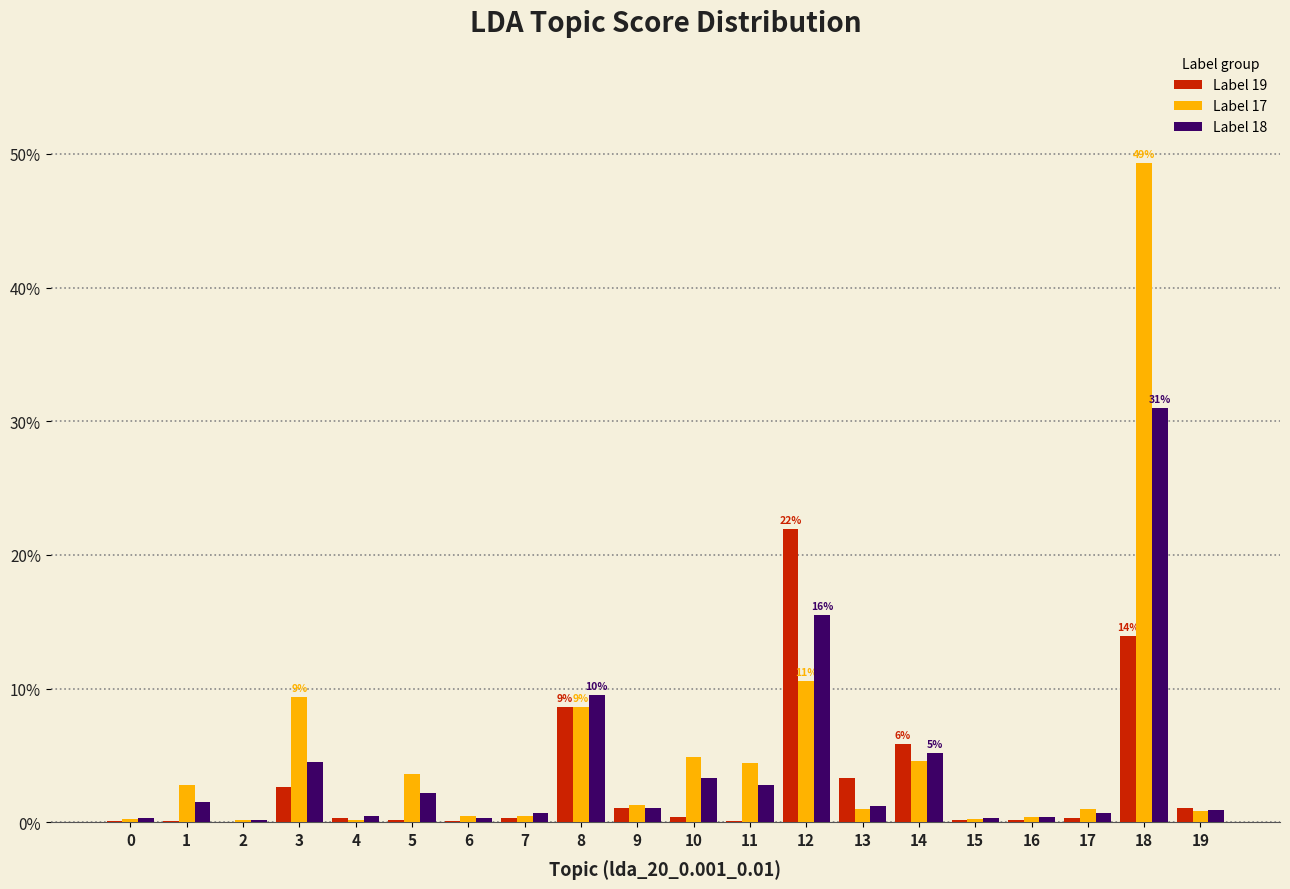

The Label 19 series shows 0.0 at 10. True or false?

False